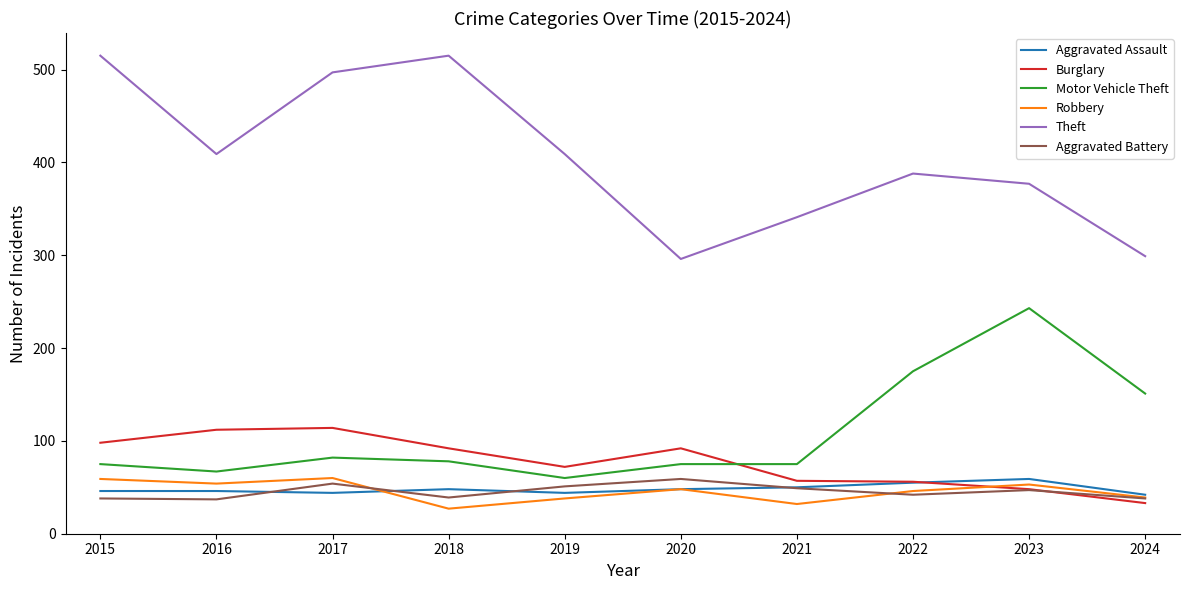

What is the total value across all series at 2018?

799